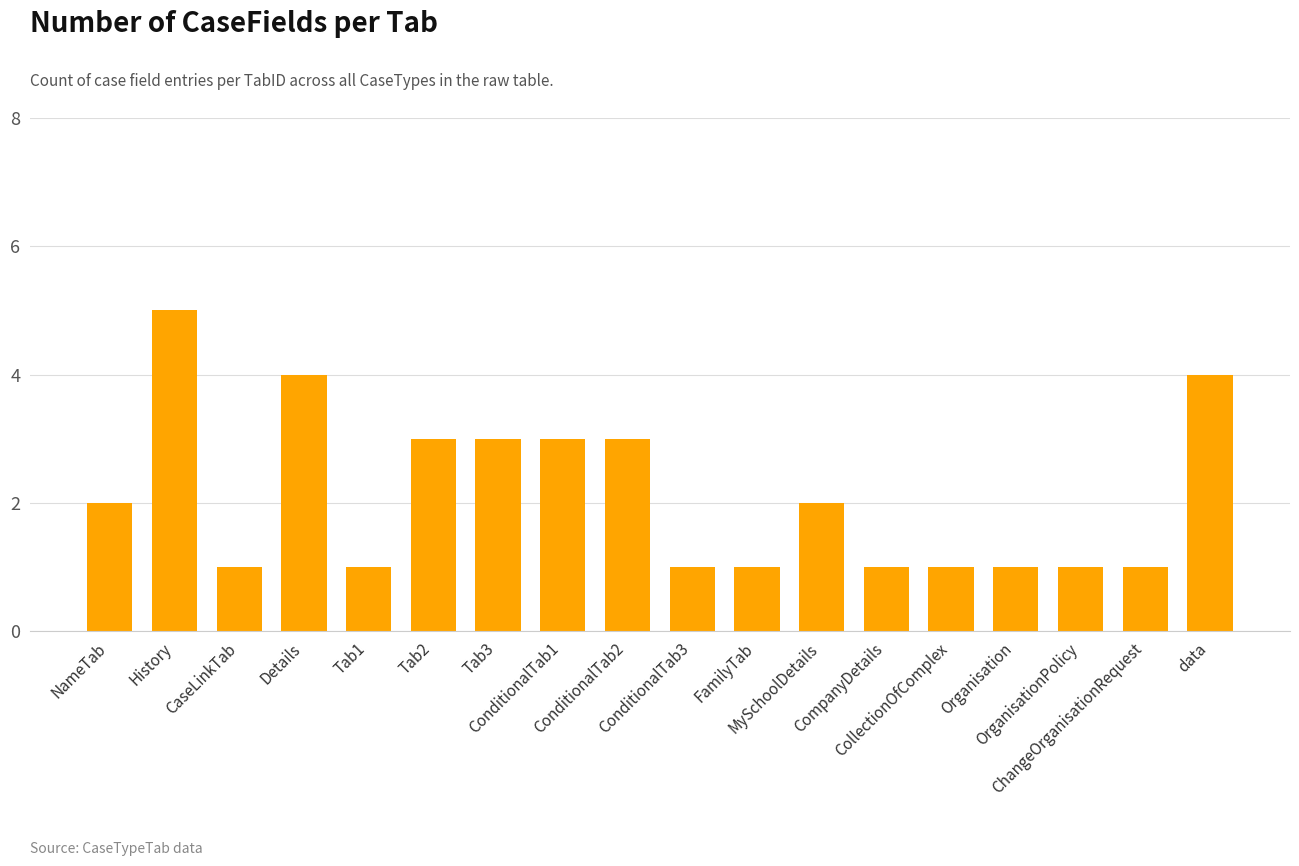

Are the bars grouped side by side (vs. stacked)?

No